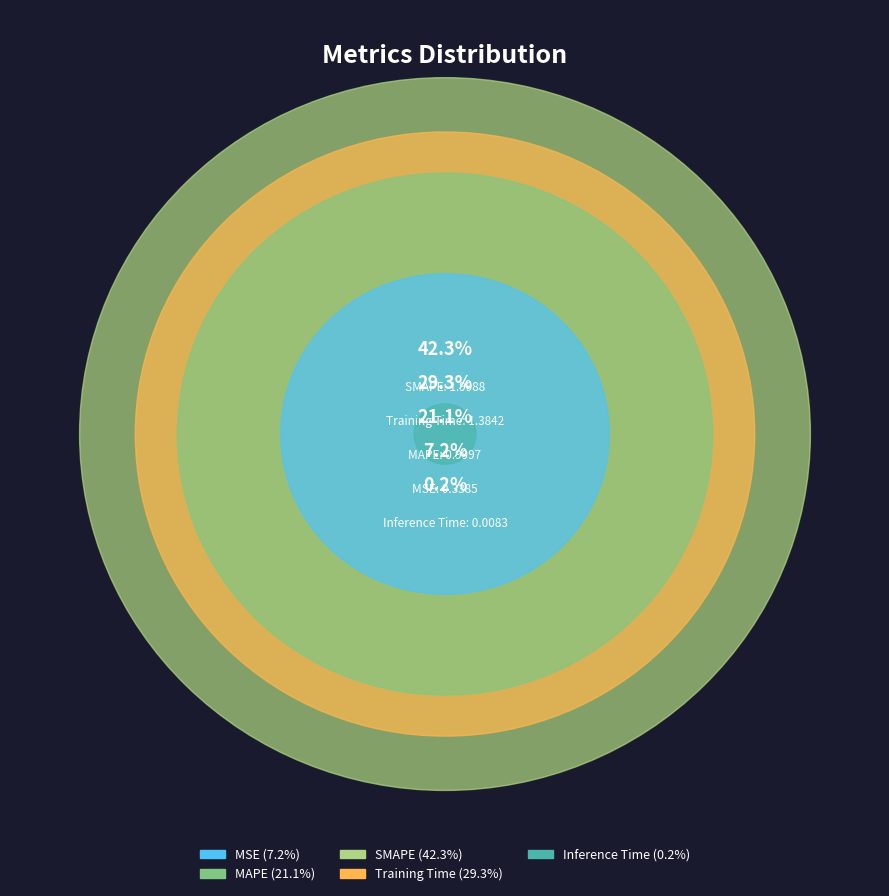

To the nearest percent, what is the combined percentage of Training Time and Inference Time?

29%